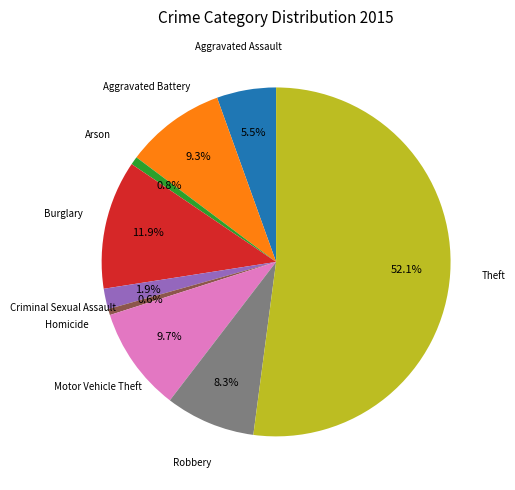

What percentage is the Motor Vehicle Theft slice, to the nearest percent?

10%